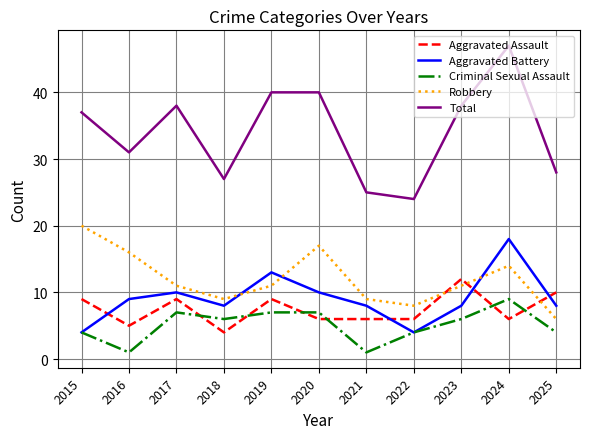

What is the difference between the maximum and minimum values in the Total series?

23